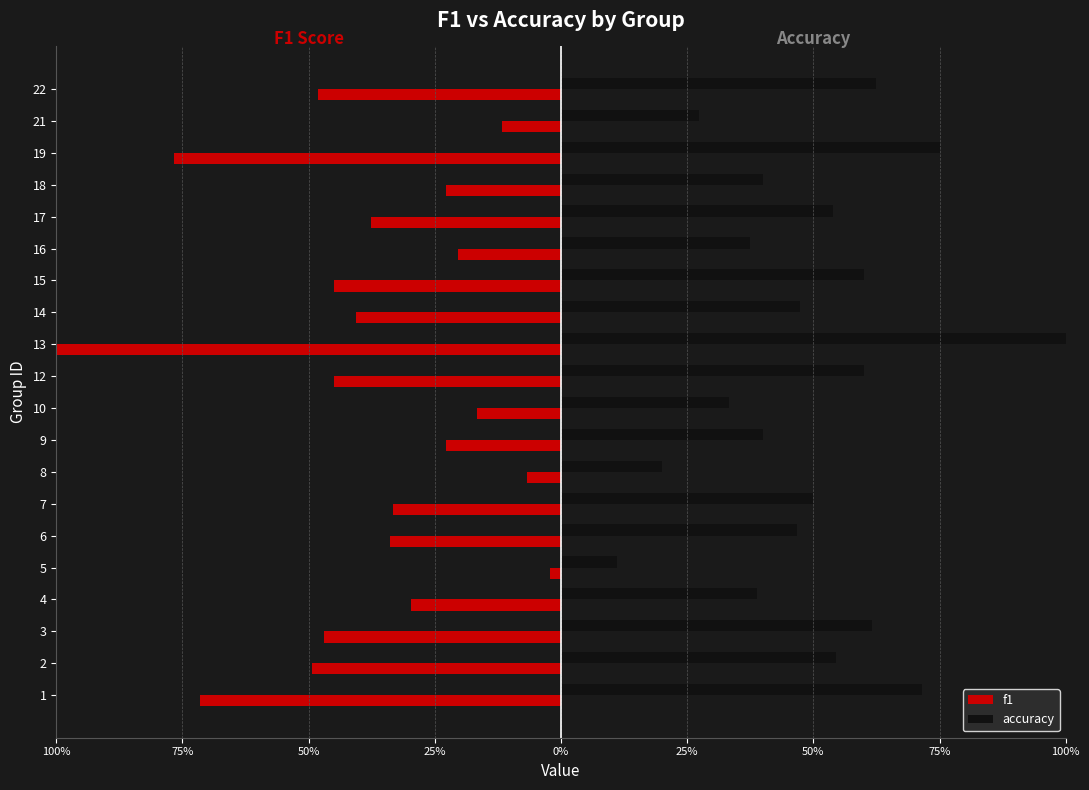

What is the difference between the maximum and second lowest values in the accuracy series?

0.8